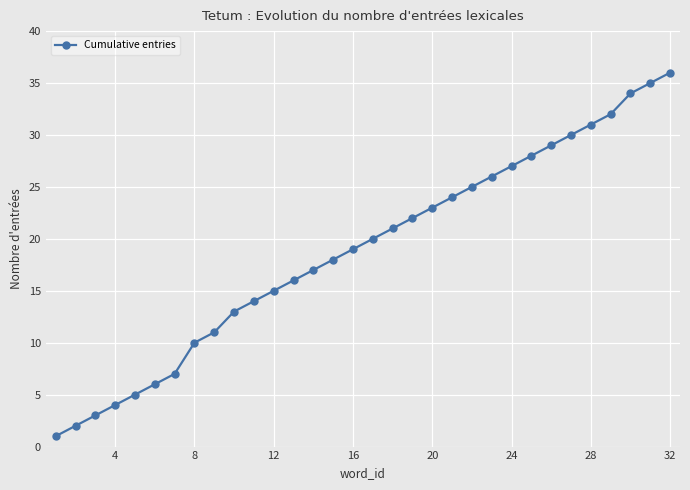

What is the greatest value displayed?

36